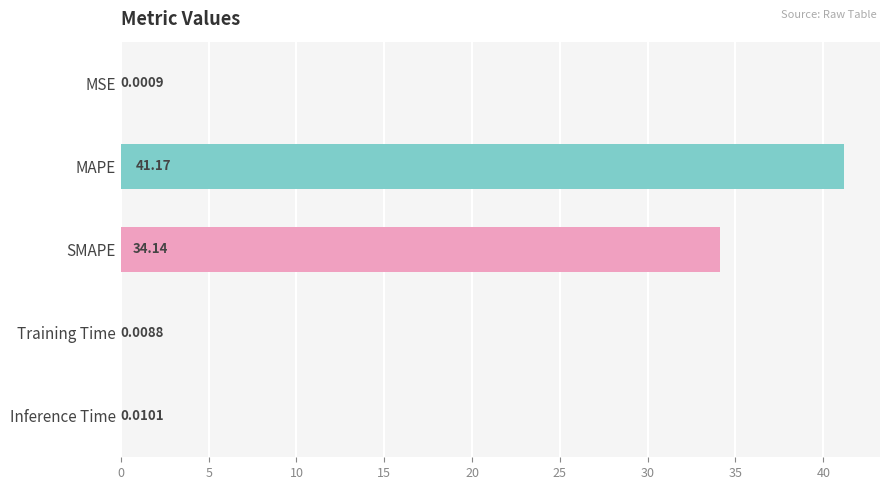

What is the change in value from SMAPE to Training Time?

-34.1